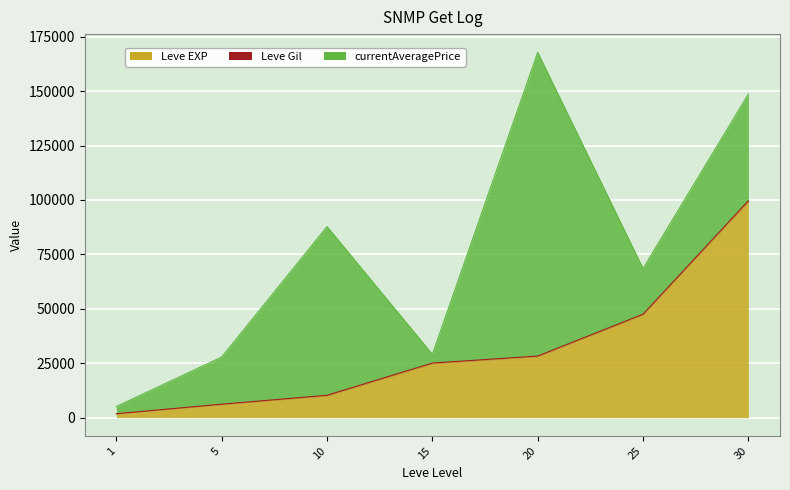

How many data points in currentAveragePrice are above 21666?

3